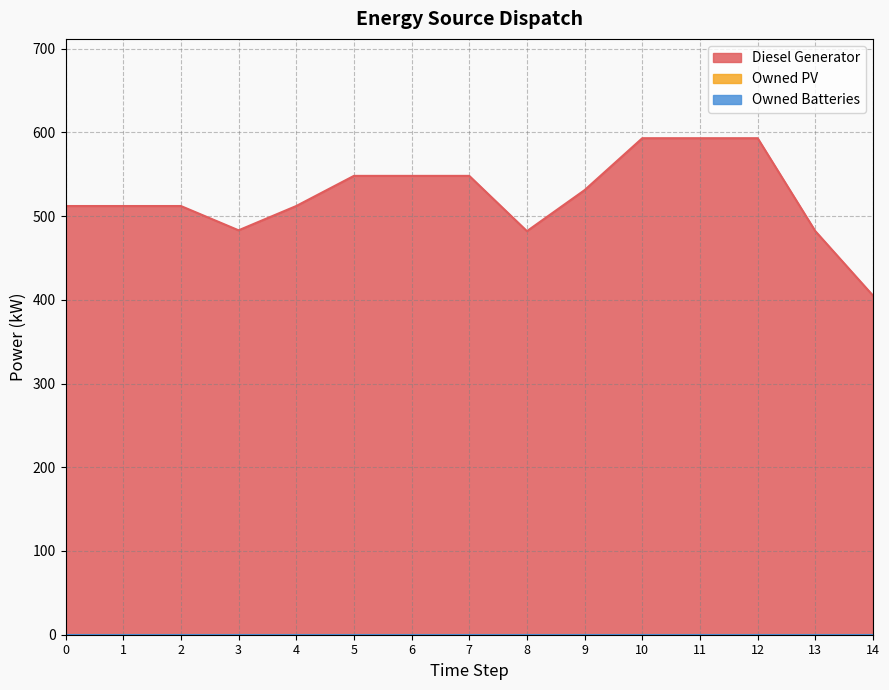

What are all the series names shown in the legend?

Diesel Generator, Owned PV, Owned Batteries